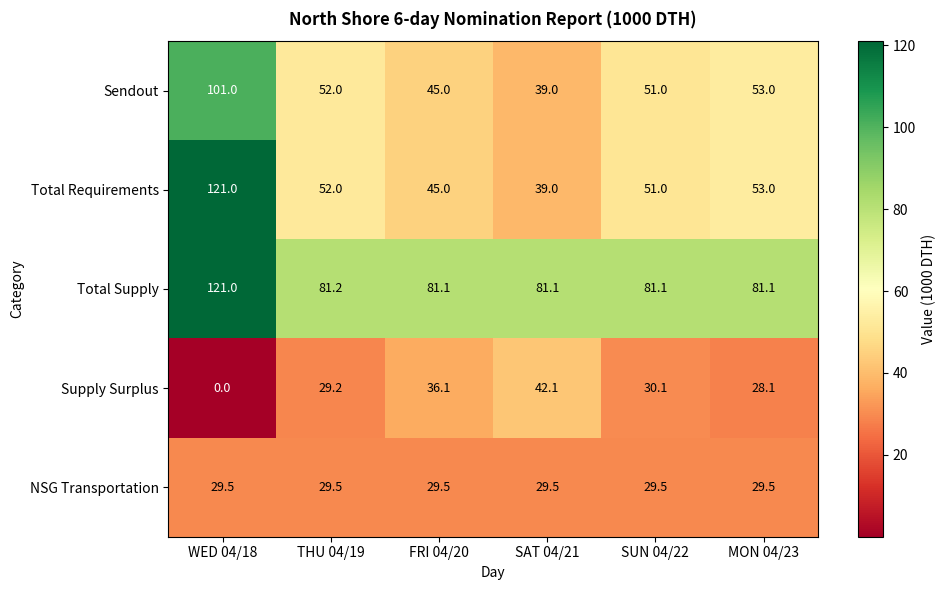

Which series has the widest spread of values?

Total Requirements